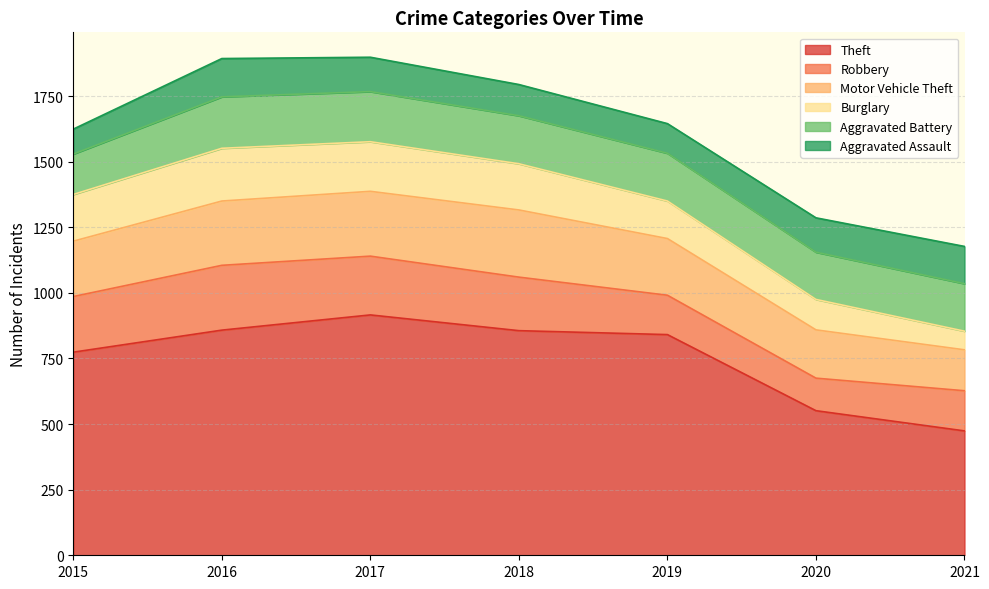

Which series has the widest spread of values?

Theft